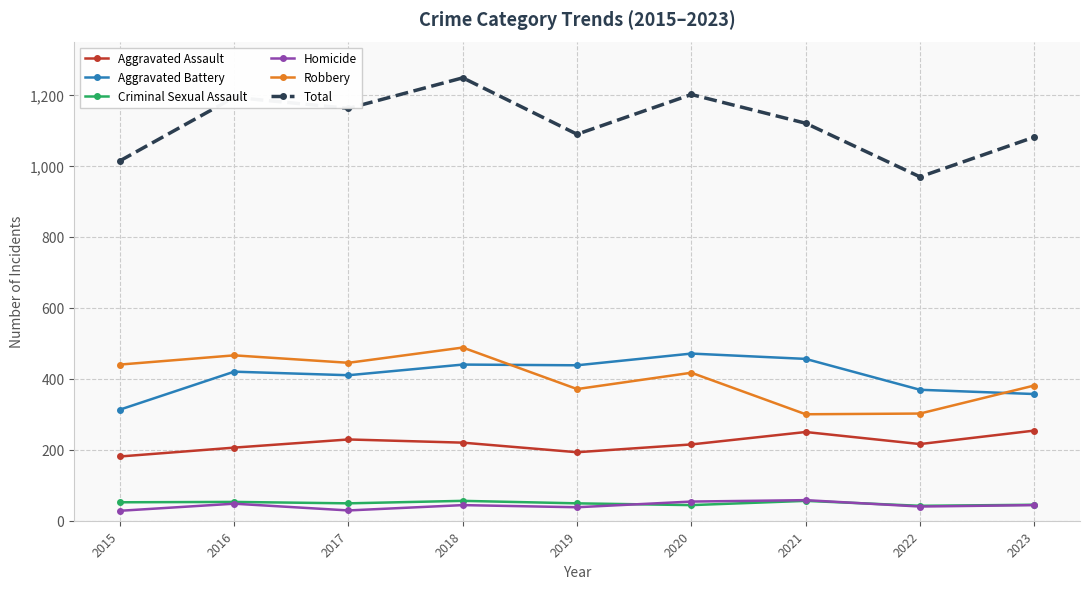

What is the sum of the Homicide values at 2017 and 2023?

73